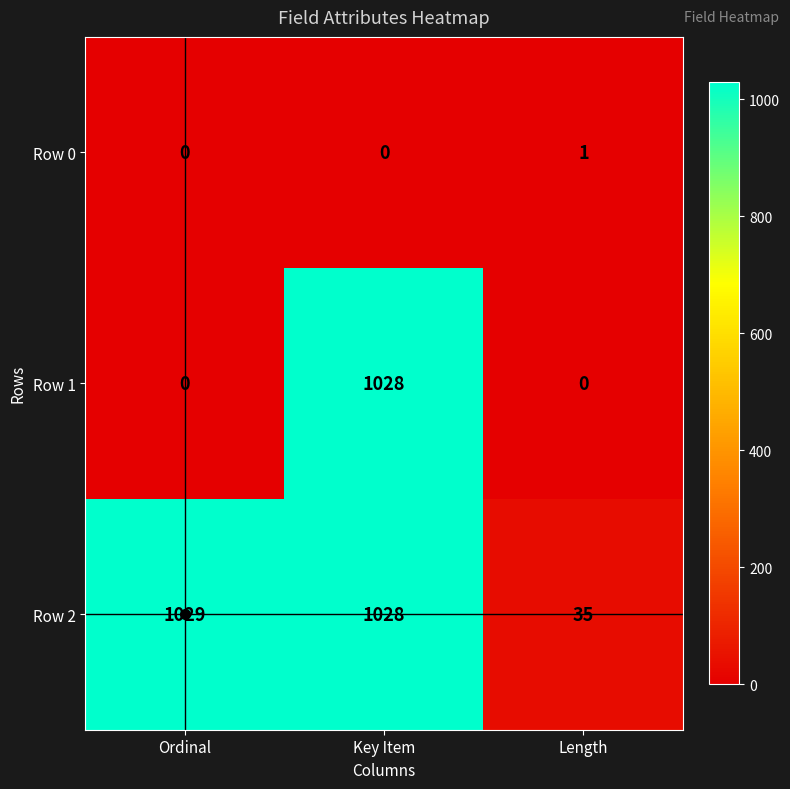

True or false: Row 1 has a value of 0 at Length.

True